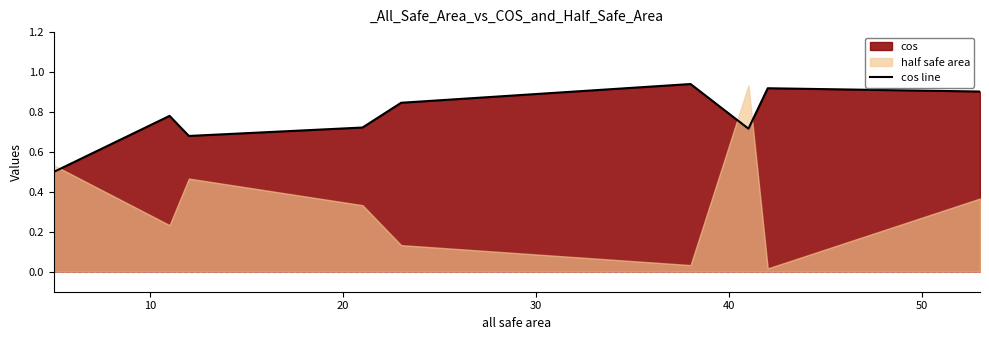

True or false: there are more than 1 points higher than both neighbors.

True